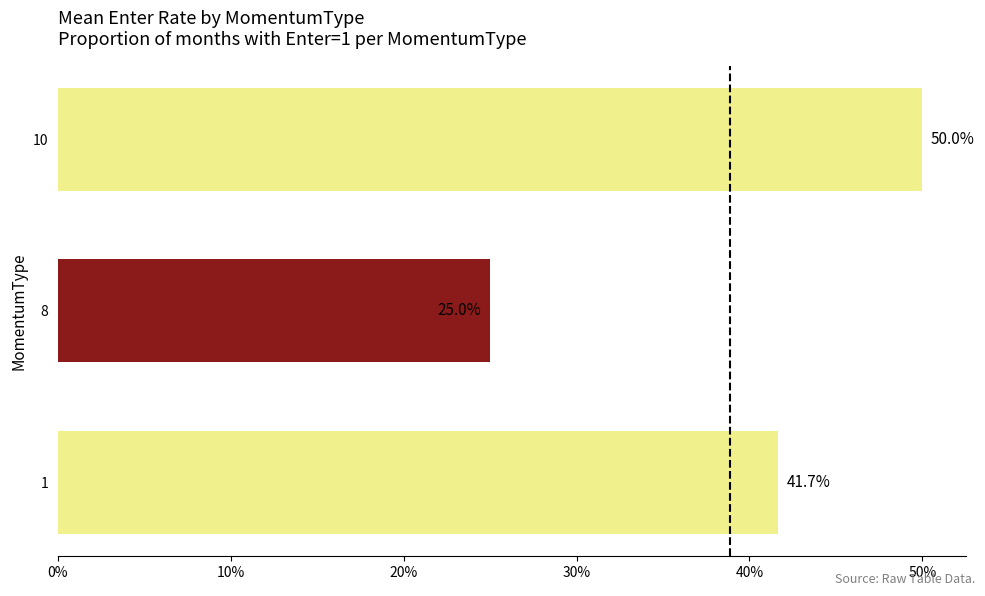

How many data points does each series have?

3